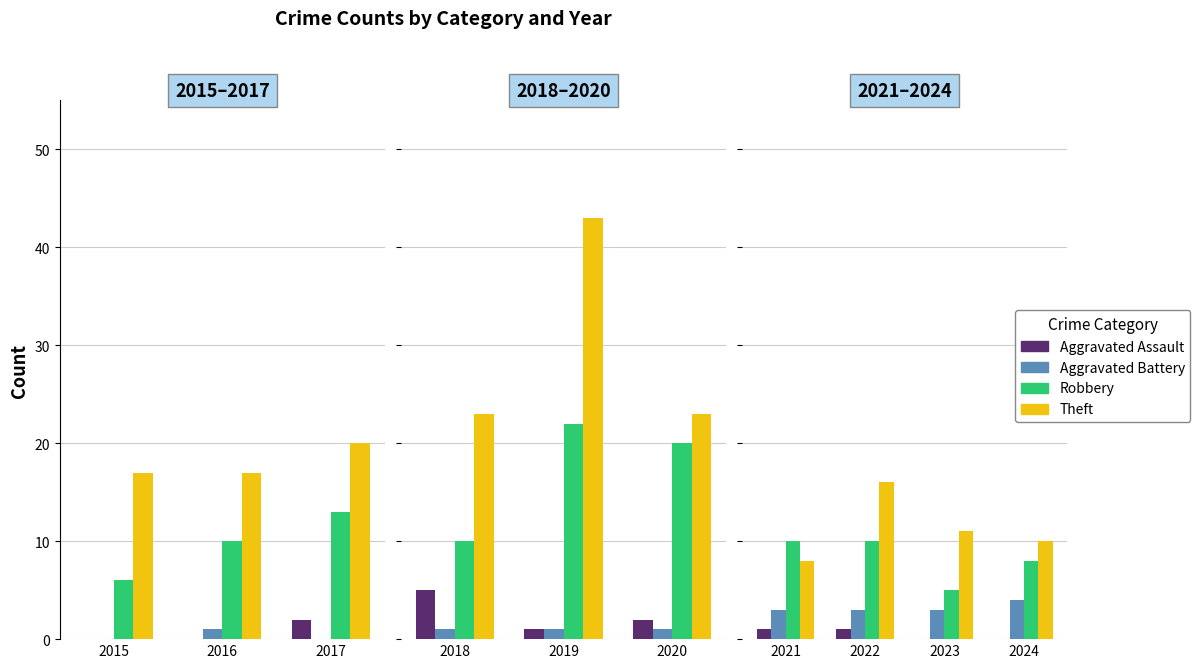

What position from the right is 3?

1